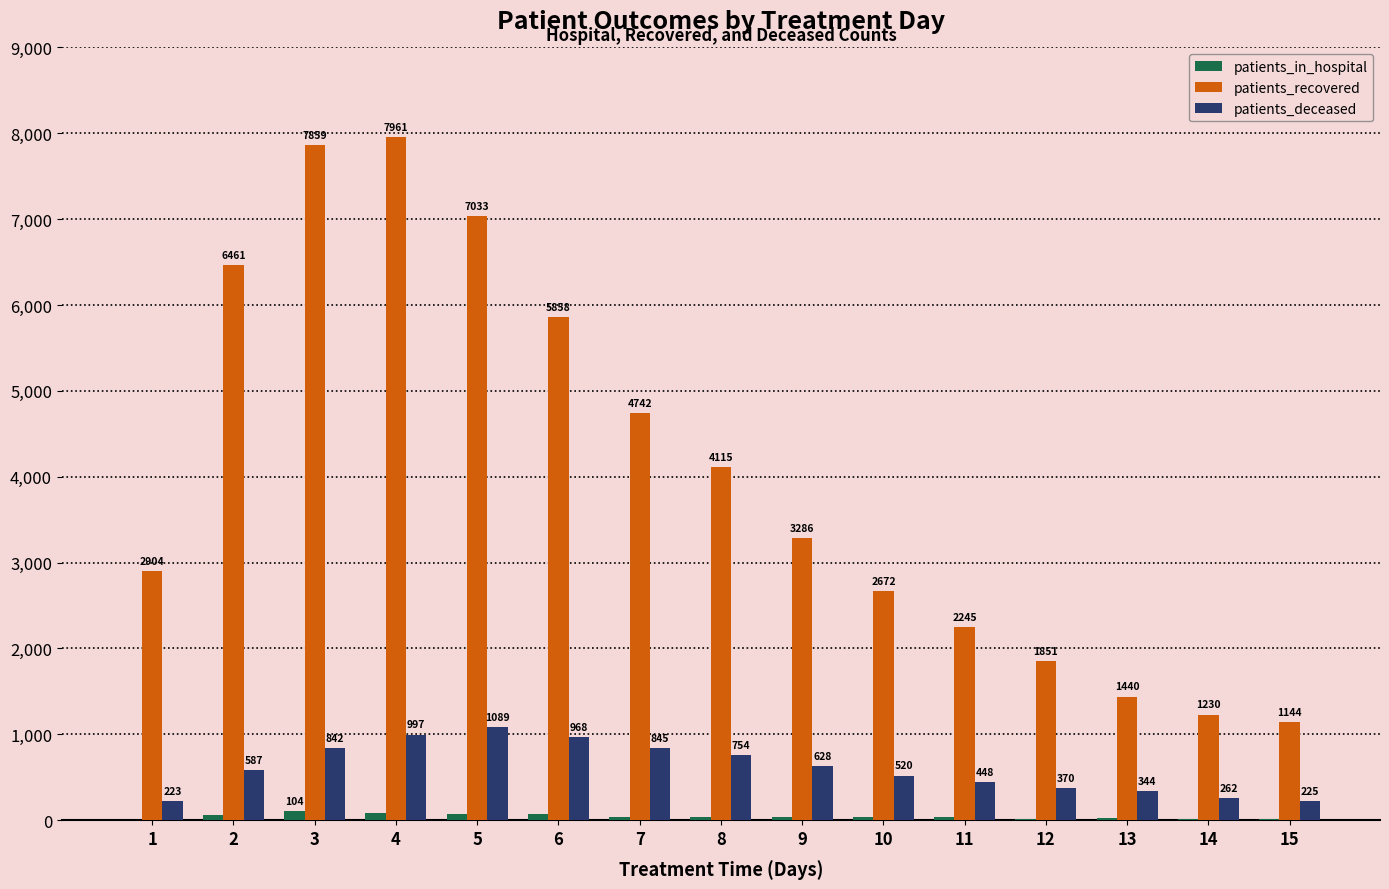

What is the sum of the patients_in_hospital values at 13 and 10?

57